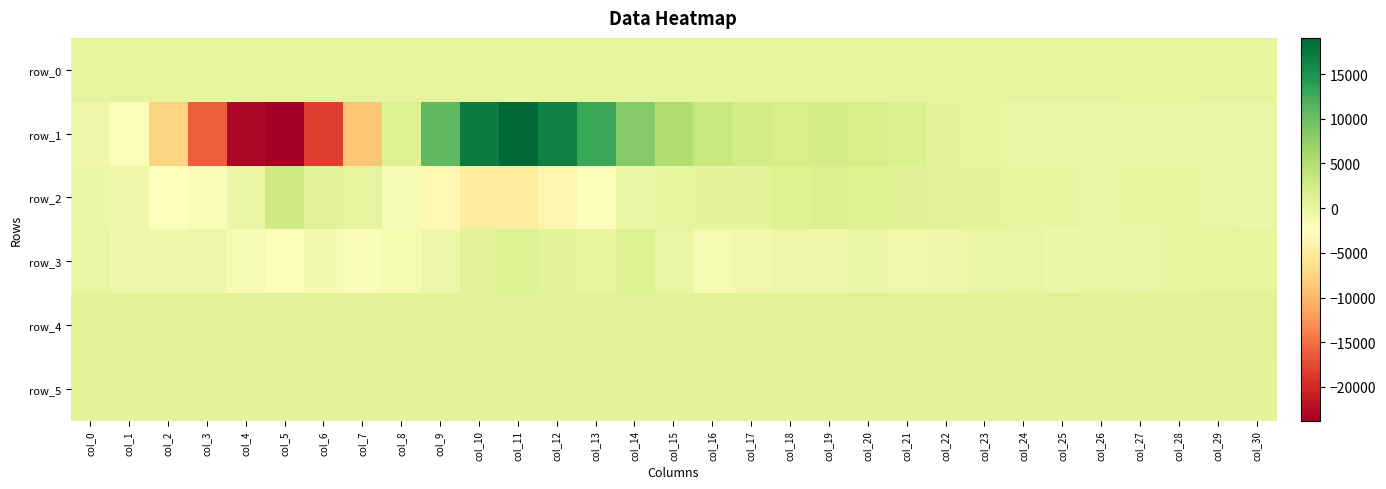

Reading left to right, what are all the values shown in this chart?

row_0: col_0=423.0	col_1=423.1	col_2=423.1	col_3=423.2	col_4=423.2	col_5=423.3	col_6=423.3	col_7=423.4	col_8=423.4	col_9=423.5	col_10=423.5	col_11=423.6	col_12=423.6	col_13=423.7	col_14=423.7	col_15=423.8	col_16=423.8	col_17=423.9	col_18=423.9	col_19=424.0	col_20=424.1	col_21=424.1	col_22=424.1	col_23=424.2	col_24=424.2	col_25=424.3	col_26=424.3	col_27=424.4	col_28=424.5	col_29=424.5	col_30=424.5
row_1: col_0=-494.0	col_1=-1987.0	col_2=-7568.0	col_3=-16132.0	col_4=-23072.0	col_5=-23780.0	col_6=-18424.0	col_7=-8881.0	col_8=1214.0	col_9=10798.0	col_10=17367.0	col_11=19048.0	col_12=16842.0	col_13=13012.0	col_14=8368.0	col_15=5201.0	col_16=3471.0	col_17=2331.0	col_18=2132.0	col_19=2241.0	col_20=2063.0	col_21=1353.0	col_22=630.0	col_23=225.0	col_24=-168.0	col_25=-179.0	col_26=-104.0	col_27=89.0	col_28=73.0	col_29=-176.0	col_30=-185.0
row_2: col_0=-245.0	col_1=-560.0	col_2=-2200.0	col_3=-1833.0	col_4=-141.0	col_5=2691.0	col_6=904.0	col_7=404.0	col_8=-1517.0	col_9=-3304.0	col_10=-4799.0	col_11=-4819.0	col_12=-3668.0	col_13=-1890.0	col_14=-291.0	col_15=341.0	col_16=553.0	col_17=790.0	col_18=1205.0	col_19=1812.0	col_20=1291.0	col_21=1063.0	col_22=798.0	col_23=509.0	col_24=151.0	col_25=303.0	col_26=129.0	col_27=268.0	col_28=230.0	col_29=-20.0	col_30=-28.0
row_3: col_0=24.0	col_1=-597.0	col_2=-685.0	col_3=-370.0	col_4=-1467.0	col_5=-2054.0	col_6=-1097.0	col_7=-1830.0	col_8=-1294.0	col_9=-418.0	col_10=896.0	col_11=1163.0	col_12=699.0	col_13=190.0	col_14=1240.0	col_15=120.0	col_16=-1301.0	col_17=-900.0	col_18=-523.0	col_19=-514.0	col_20=-213.0	col_21=-829.0	col_22=-370.0	col_23=-106.0	col_24=17.0	col_25=-292.0	col_26=25.0	col_27=-61.0	col_28=205.0	col_29=421.0	col_30=464.0
row_4: col_0=824.0	col_1=825.0	col_2=818.0	col_3=816.0	col_4=814.0	col_5=814.0	col_6=814.0	col_7=816.0	col_8=815.0	col_9=811.0	col_10=813.0	col_11=814.0	col_12=814.0	col_13=814.0	col_14=814.0	col_15=824.0	col_16=813.0	col_17=816.0	col_18=813.0	col_19=818.0	col_20=823.0	col_21=822.0	col_22=827.0	col_23=820.0	col_24=816.0	col_25=820.0	col_26=820.0	col_27=823.0	col_28=817.0	col_29=818.0	col_30=820.0
row_5: col_0=798.0	col_1=796.0	col_2=790.0	col_3=786.0	col_4=786.0	col_5=789.0	col_6=787.0	col_7=790.0	col_8=791.0	col_9=789.0	col_10=788.0	col_11=787.0	col_12=782.0	col_13=781.0	col_14=784.0	col_15=793.0	col_16=791.0	col_17=796.0	col_18=795.0	col_19=796.0	col_20=795.0	col_21=801.0	col_22=800.0	col_23=792.0	col_24=798.0	col_25=799.0	col_26=794.0	col_27=797.0	col_28=794.0	col_29=799.0	col_30=793.0